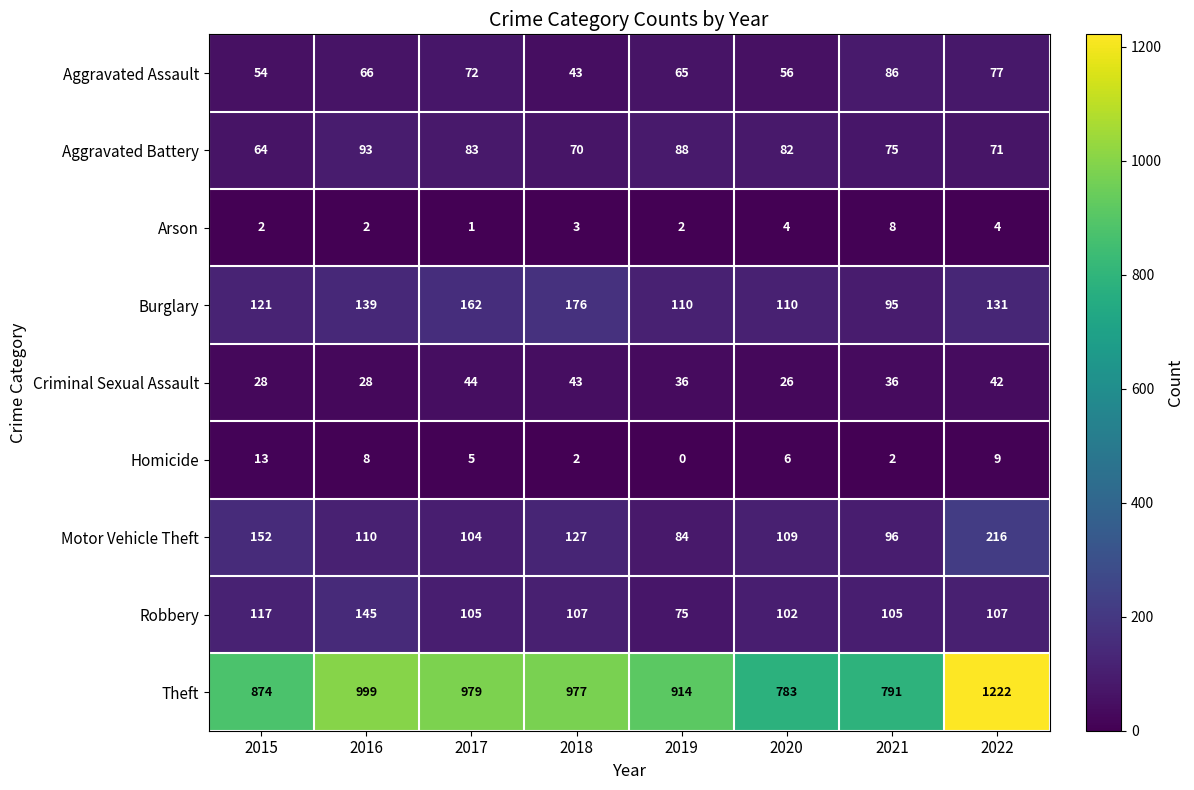

Rank the series at 2020 from lowest to highest value.

Arson, Homicide, Criminal Sexual Assault, Aggravated Assault, Aggravated Battery, Robbery, Motor Vehicle Theft, Burglary, Theft